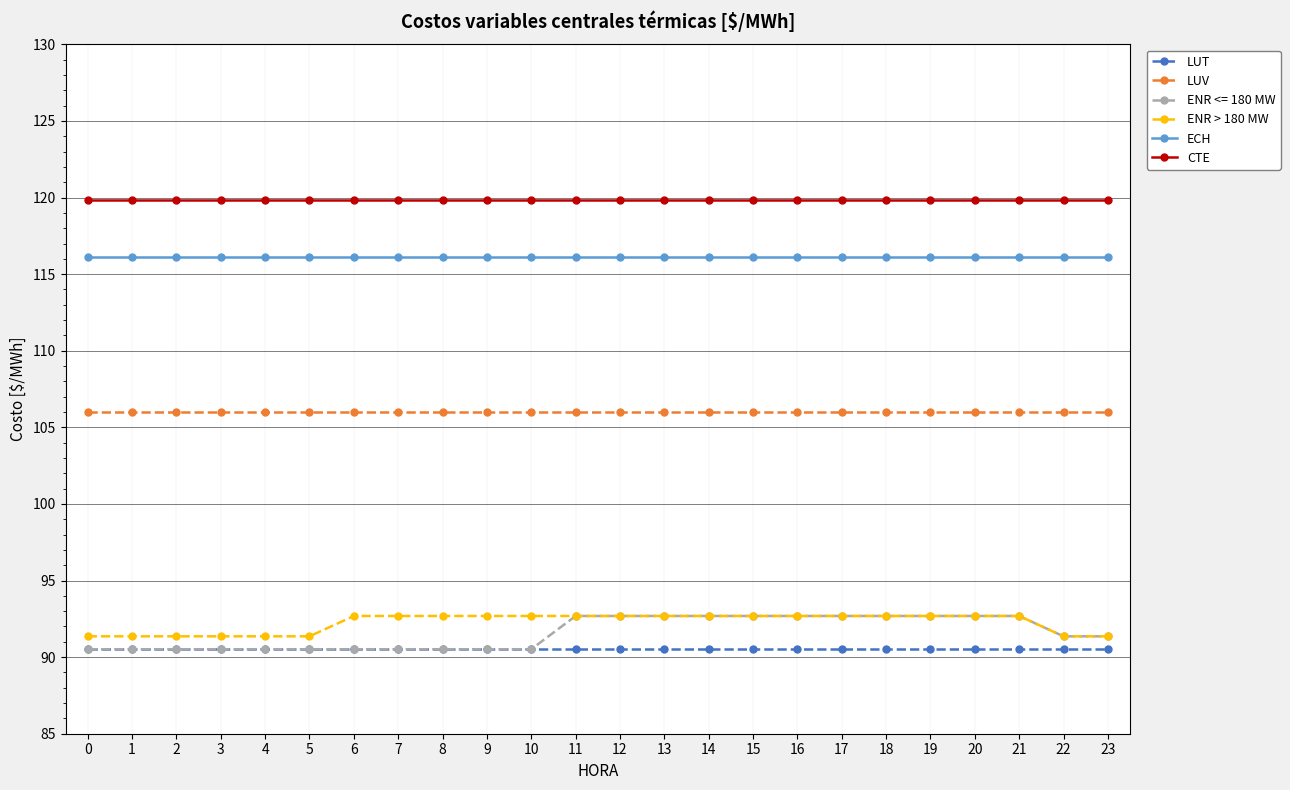

True or false: ECH and LUT intersect in this chart.

False